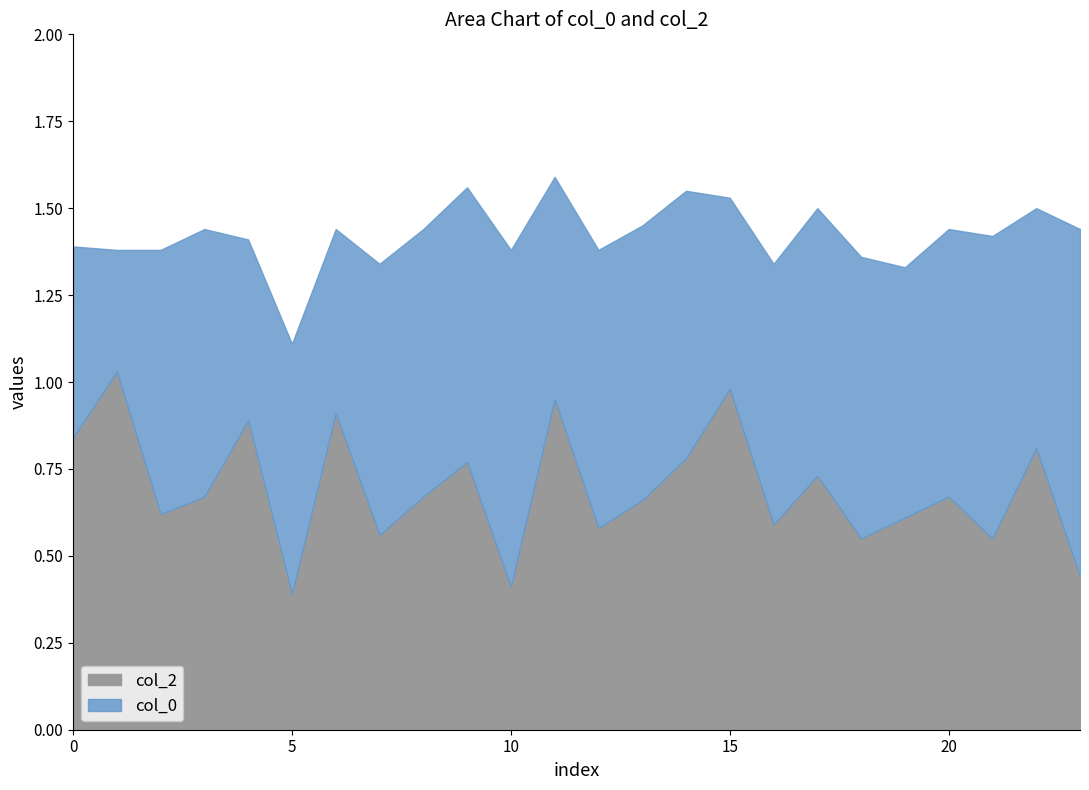

Is it true that col_2 equals 1.0 at 1?

True